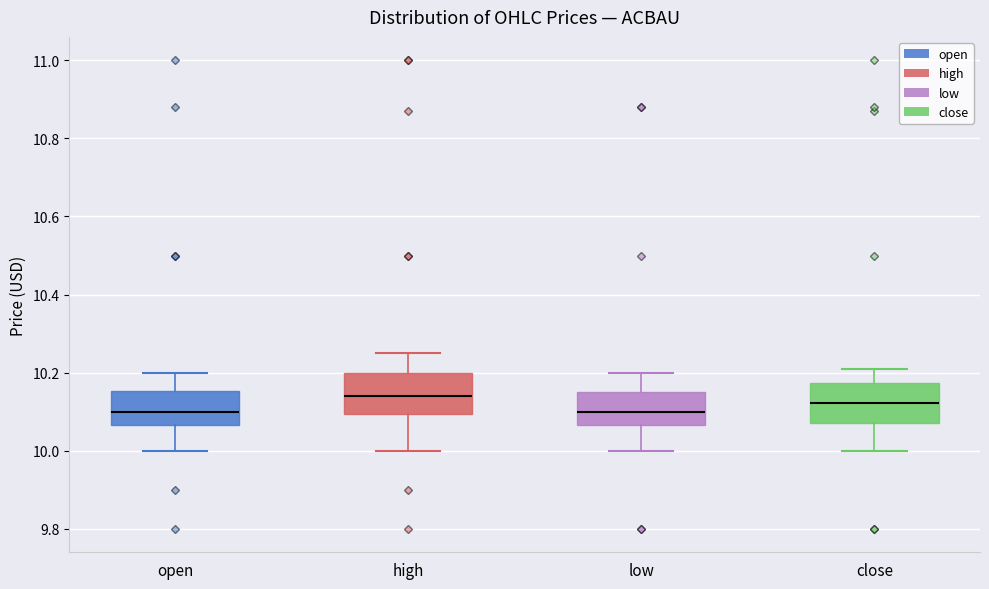

Where does the lower whisker of the box for low end on the y-axis? The values are not printed on the chart, so give them approximately, as read against the axis.

10.00